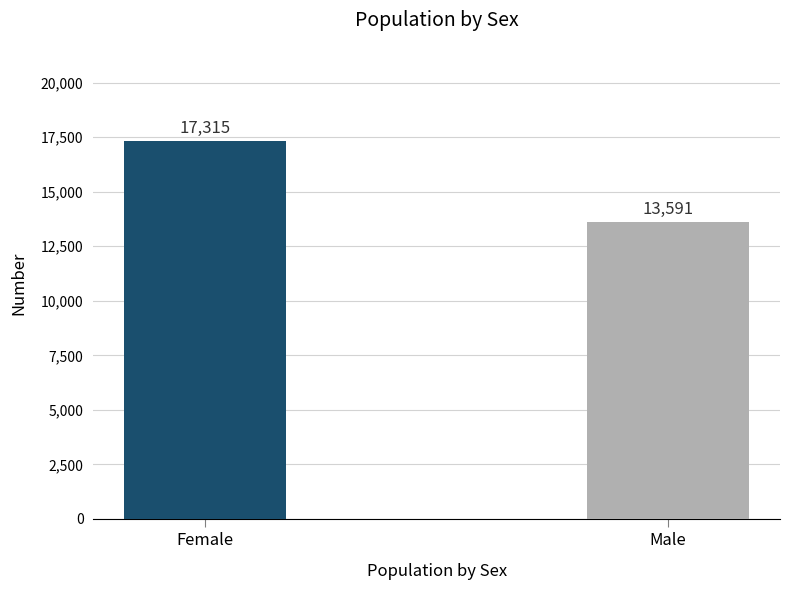

What is the greatest value displayed?

17315